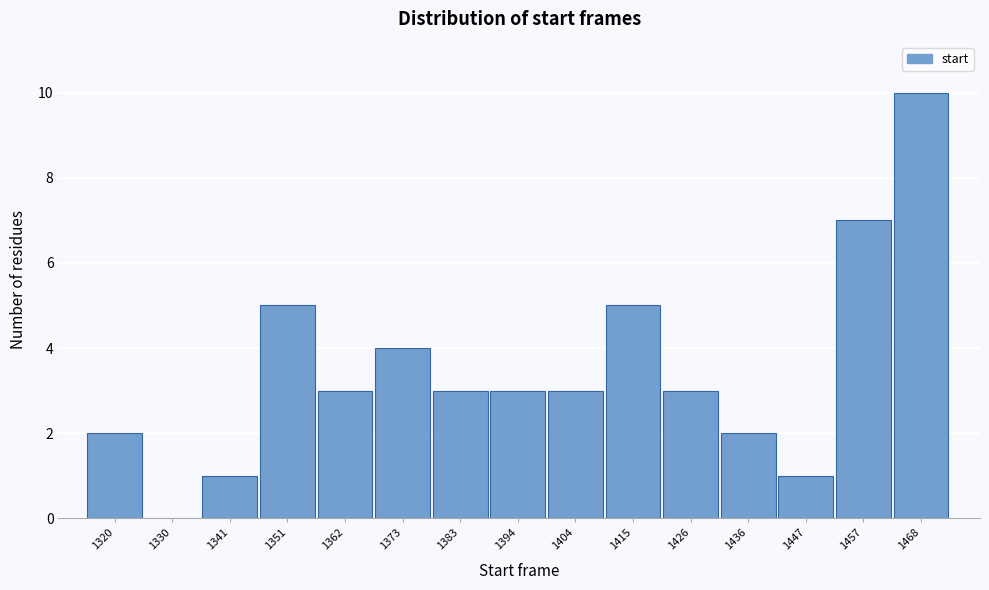

Reading left to right, list all the values displayed in this chart.

1320=2	1330=0	1341=1	1351=5	1362=3	1373=4	1383=3	1394=3	1404=3	1415=5	1426=3	1436=2	1447=1	1457=7	1468=10